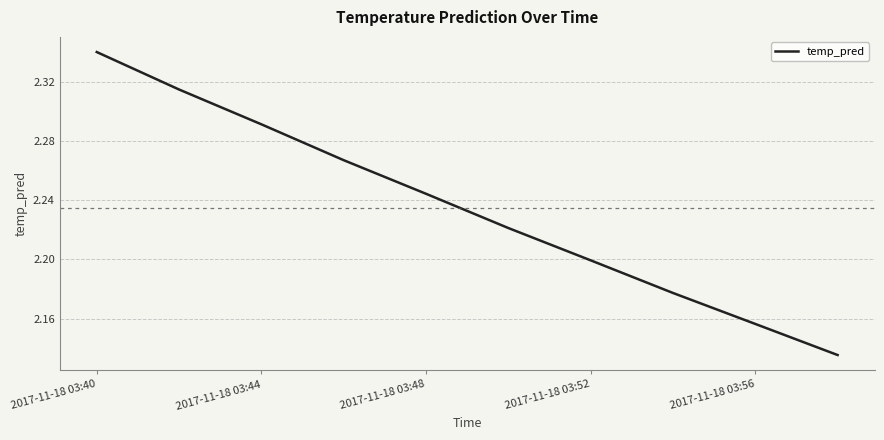

How many distinct data groups are displayed?

1